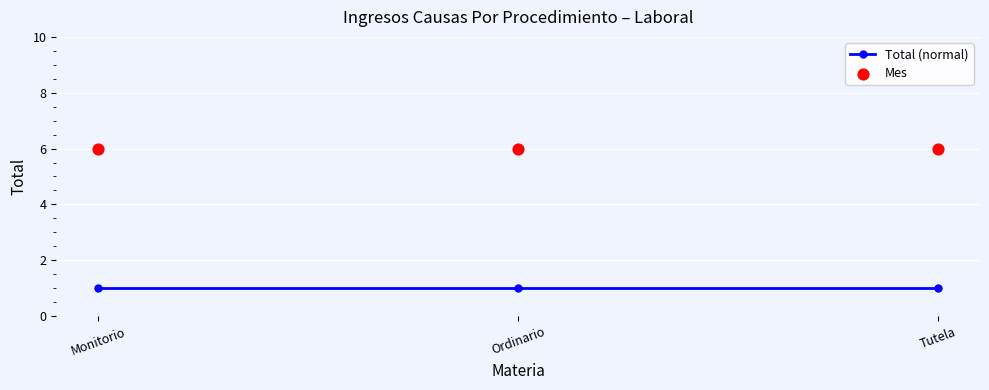

What are all the series names shown in the legend?

Total (normal), Mes